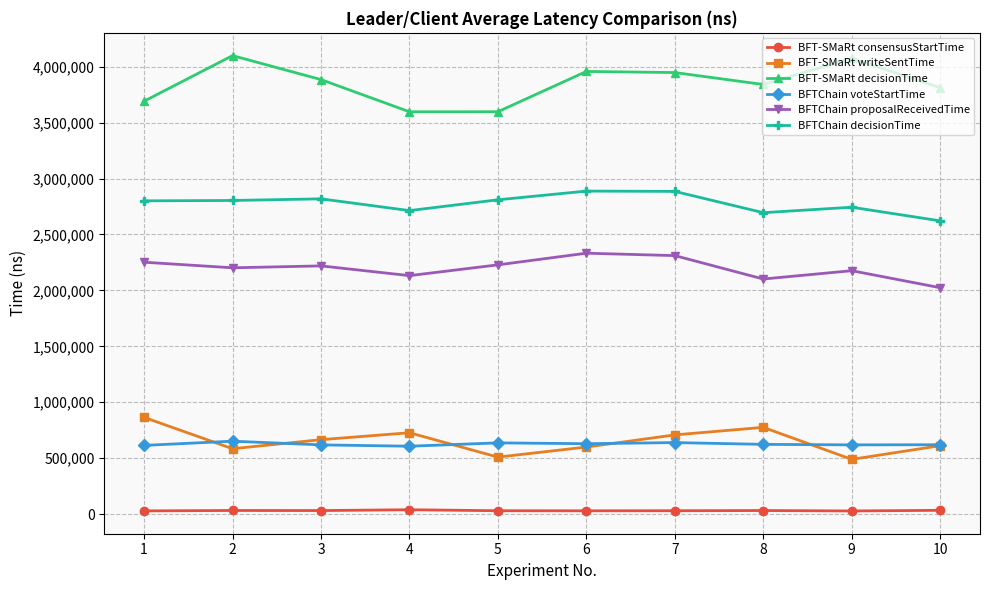

Between 3 and 7, which series saw the biggest shift?

BFTChain proposalReceivedTime